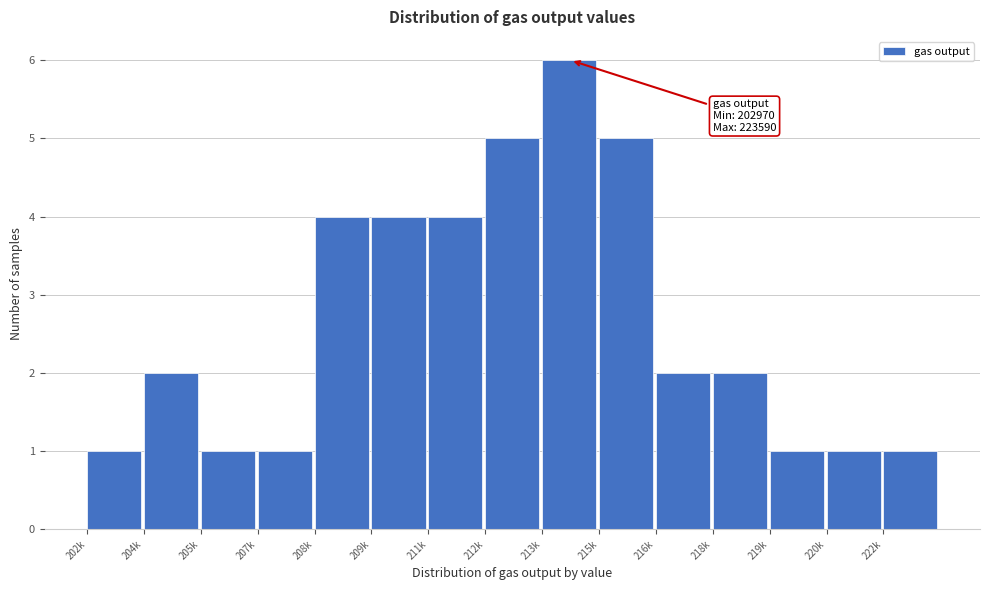

Reading right to left, what are all the values shown in this chart?

1	1	1	2	2	5	6	5	4	4	4	1	1	2	1